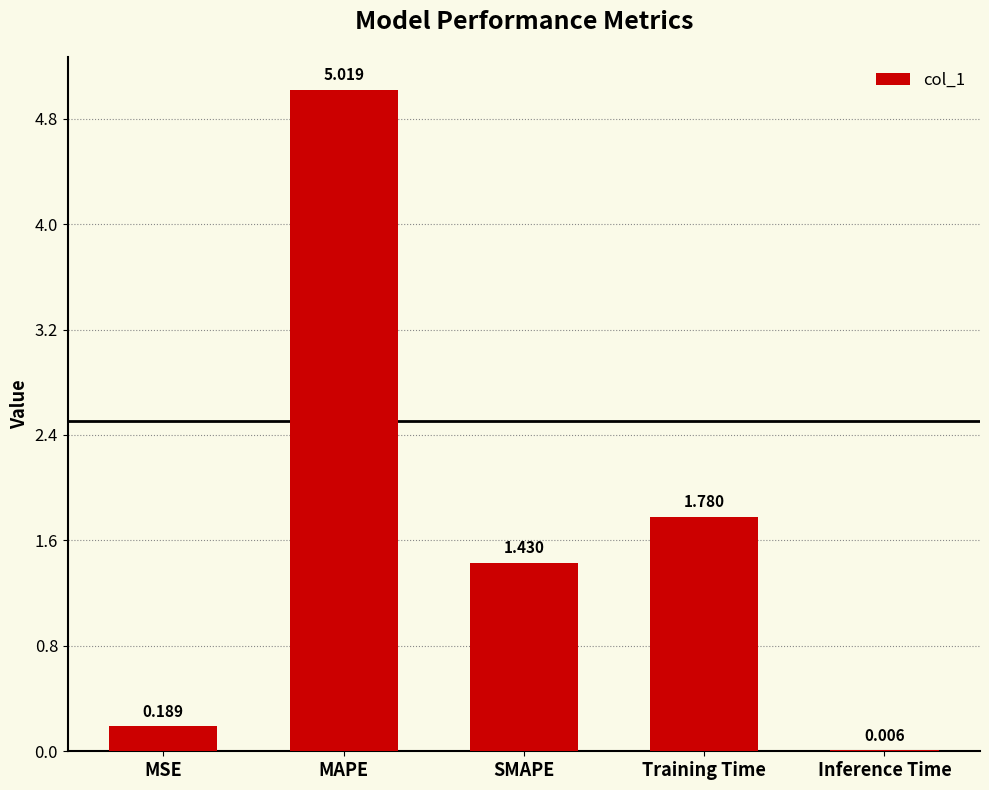

At which label does the data first exceed 1?

MAPE